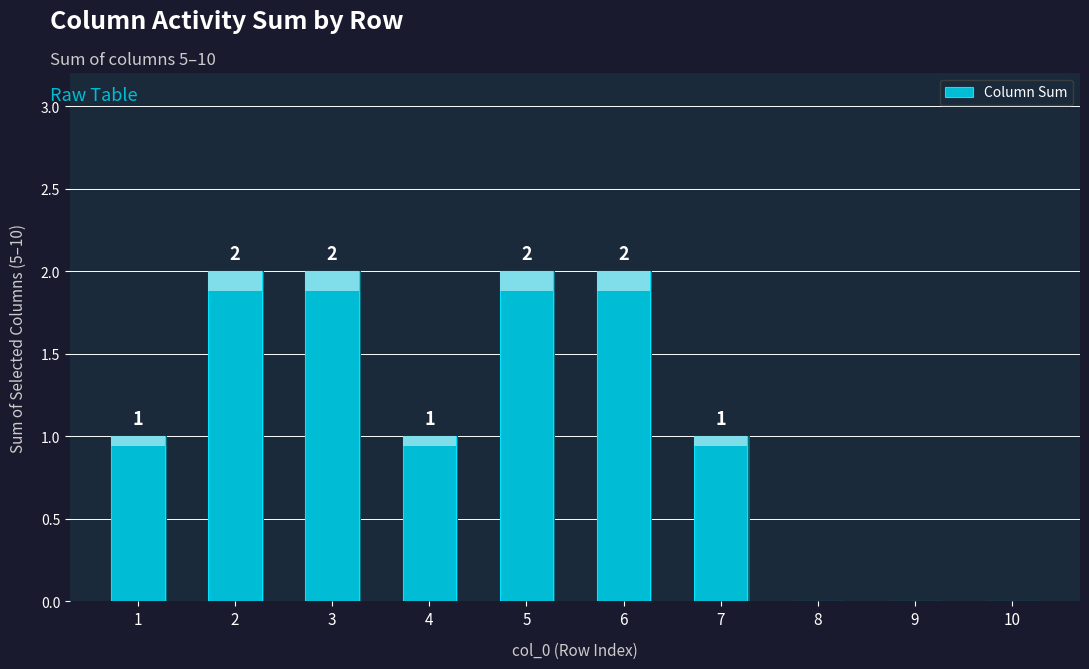

Reading left to right, transcribe all the data shown in this chart.

1	2	2	1	2	2	1	0	0	0